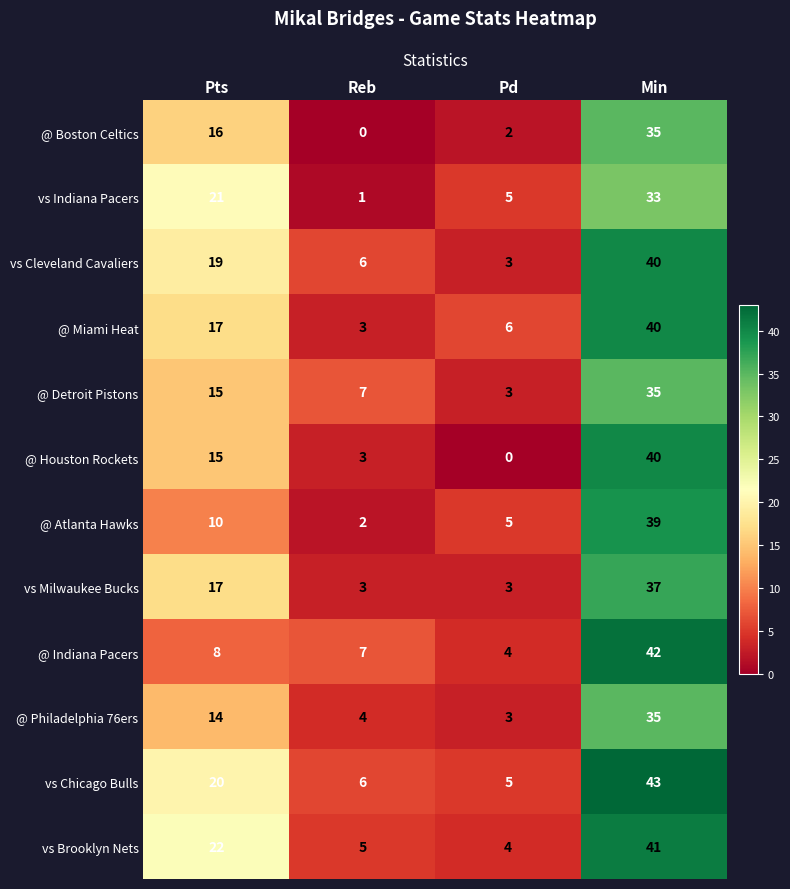

Where is @ Philadelphia 76ers nearest to the value 19?

Pts